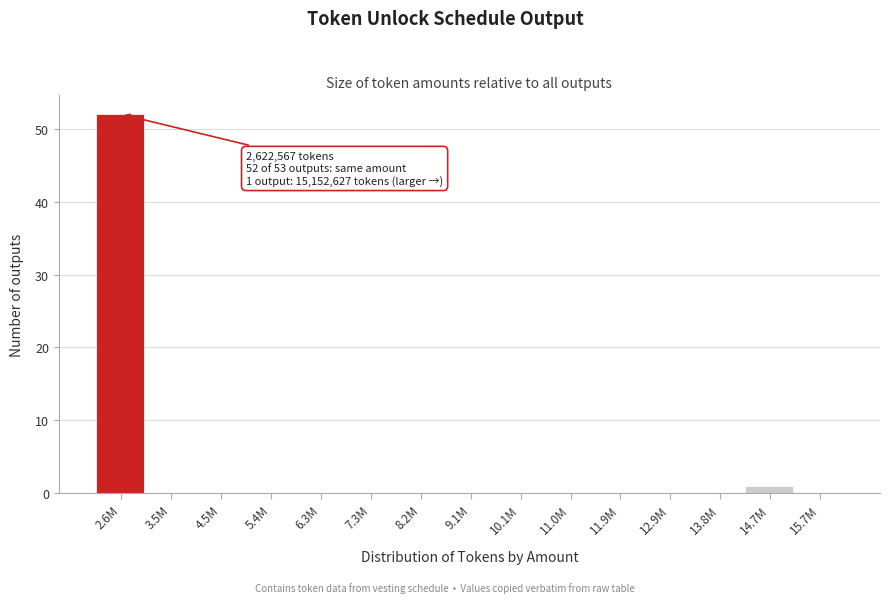

Reading left to right, extract all data points from this chart.

2.6M=52	3.5M=0	4.5M=0	5.4M=0	6.3M=0	7.3M=0	8.2M=0	9.1M=0	10.1M=0	11.0M=0	11.9M=0	12.9M=0	13.8M=0	14.7M=1	15.7M=0